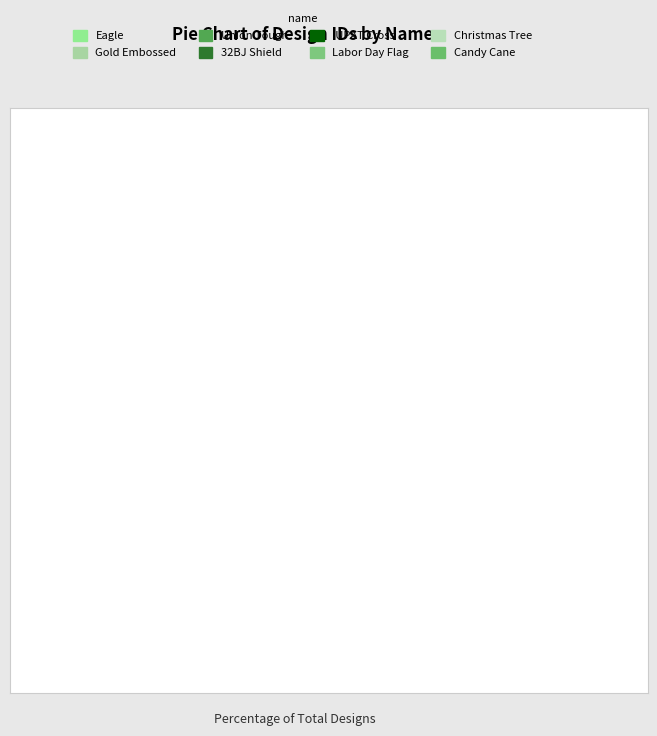

Approximately how many times larger is the value at 32BJ Shield compared to Eagle?

1.0